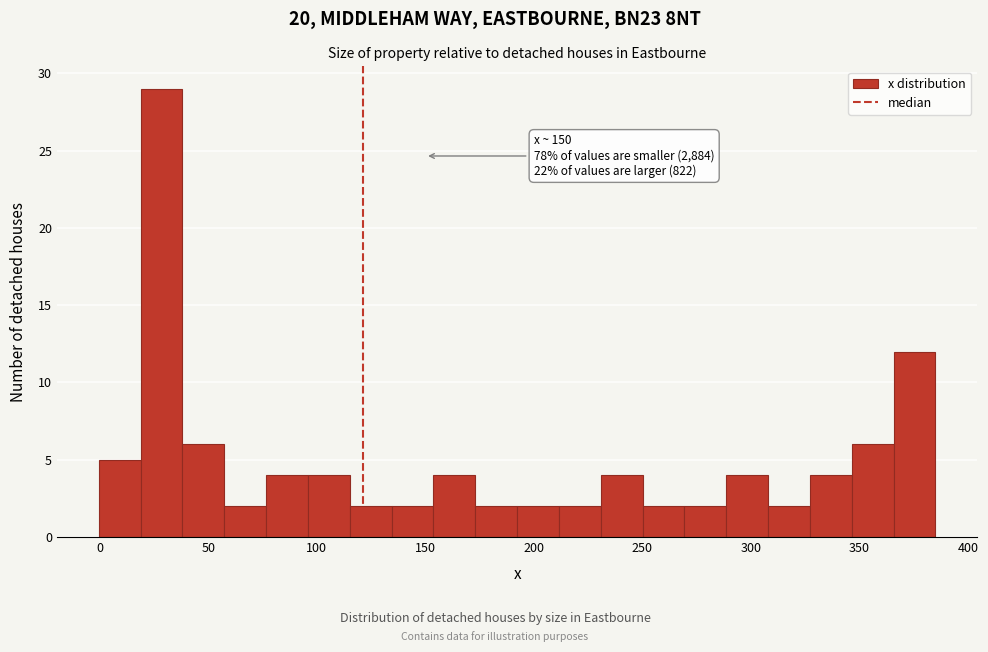

Read against the x-axis, roughly where is the centre of the tallest bar?

30